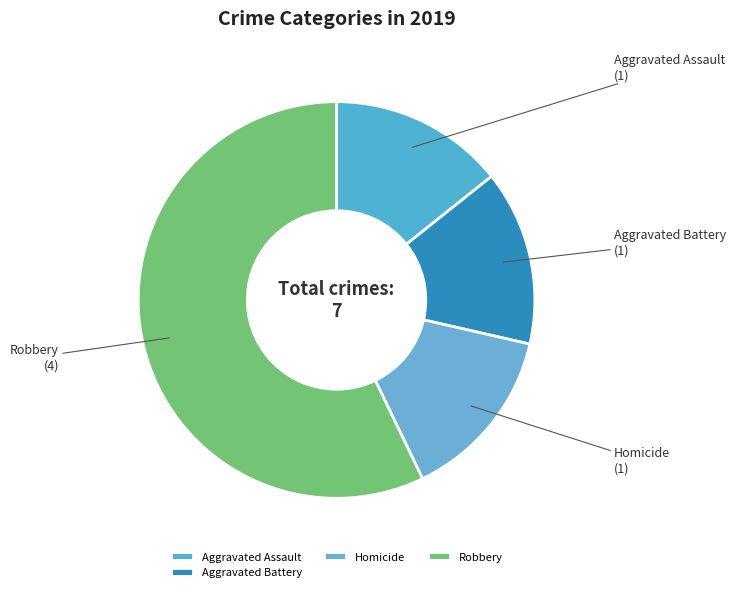

What is the ratio of the value at Aggravated Assault to the value at Homicide?

1.0